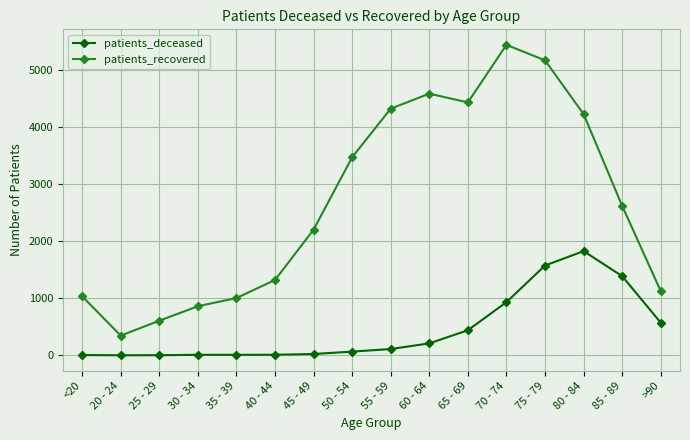

Which series has the widest spread of values?

patients_recovered